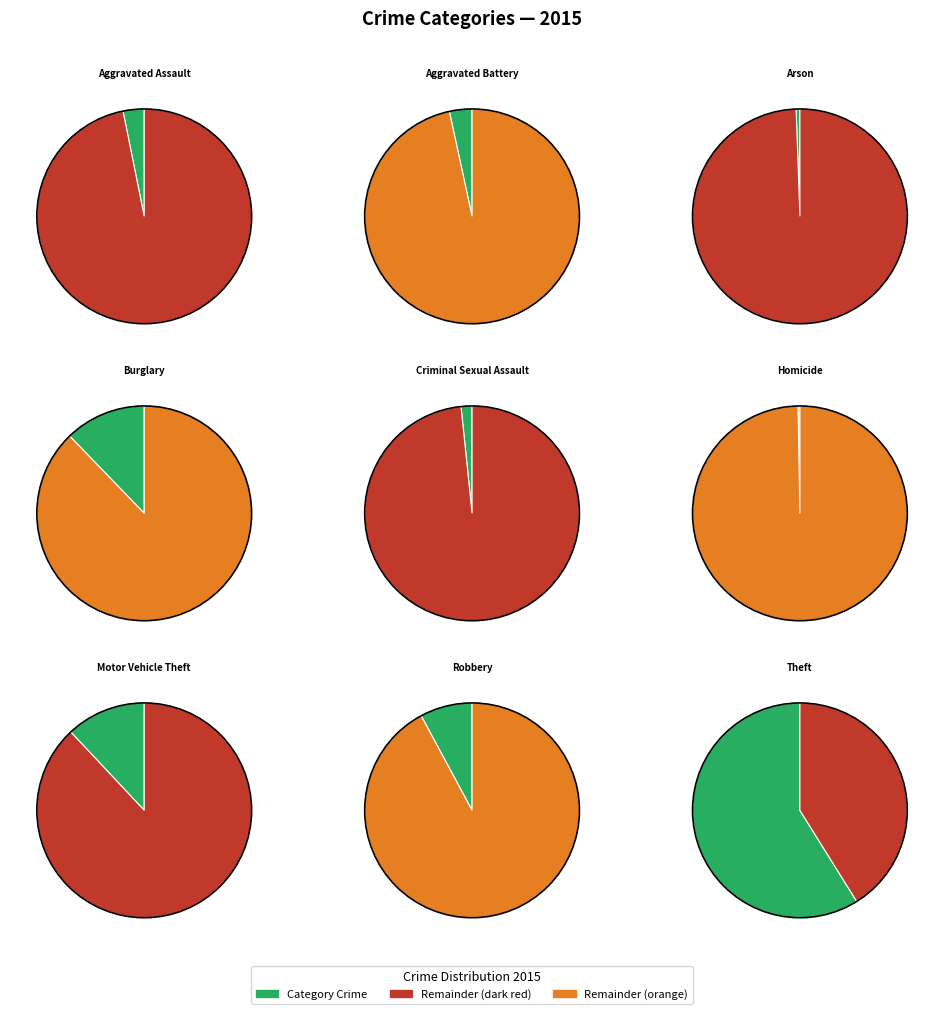

To the nearest percent, what is the difference between the Motor Vehicle Theft and Criminal Sexual Assault slice percentages?

10%